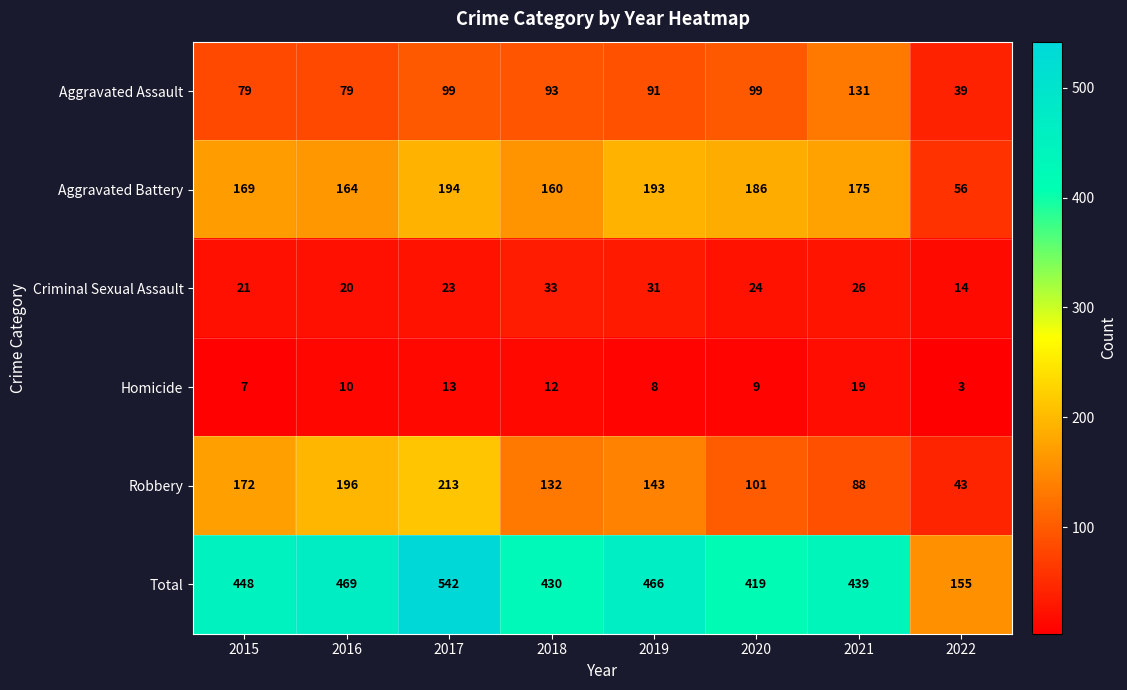

What is the average value of the Robbery series?

136